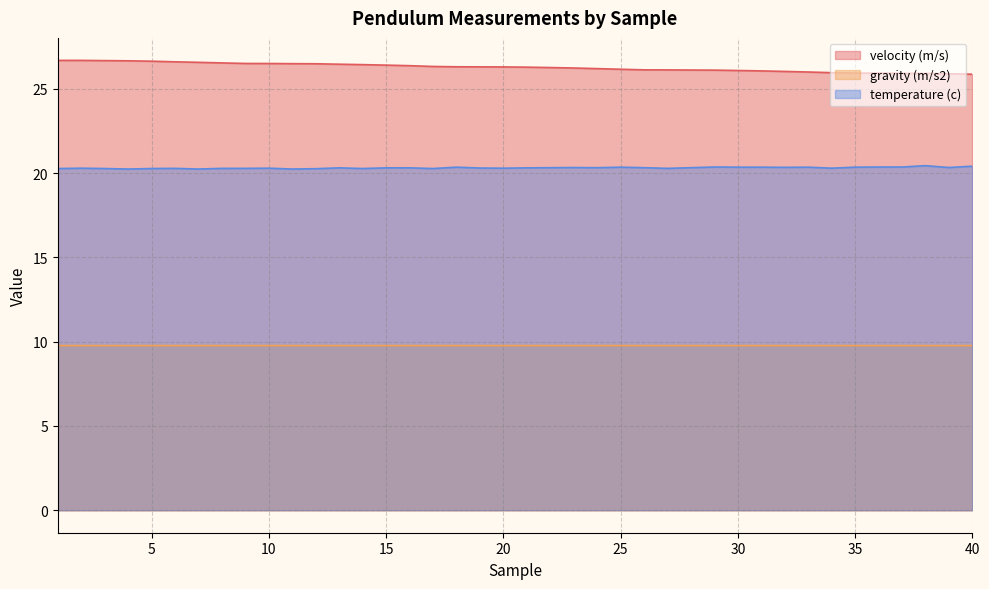

List the labels in order of gravity (m/s2) value, smallest first.

38, 33, 12, 21, 4, 7, 29, 24, 3, 16, 30, 25, 8, 11, 15, 18, 26, 17, 34, 6, 20, 13, 35, 37, 27, 9, 1, 22, 32, 39, 2, 10, 28, 36, 19, 14, 40, 23, 31, 5